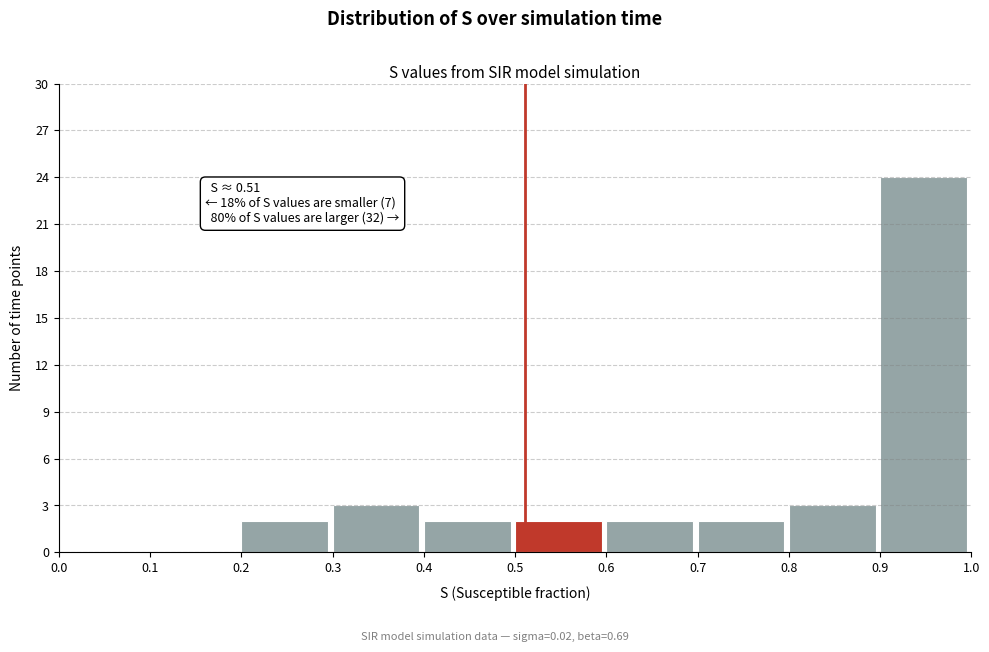

Over which range of the x-axis is the bar tallest?

0.9 to 1.0